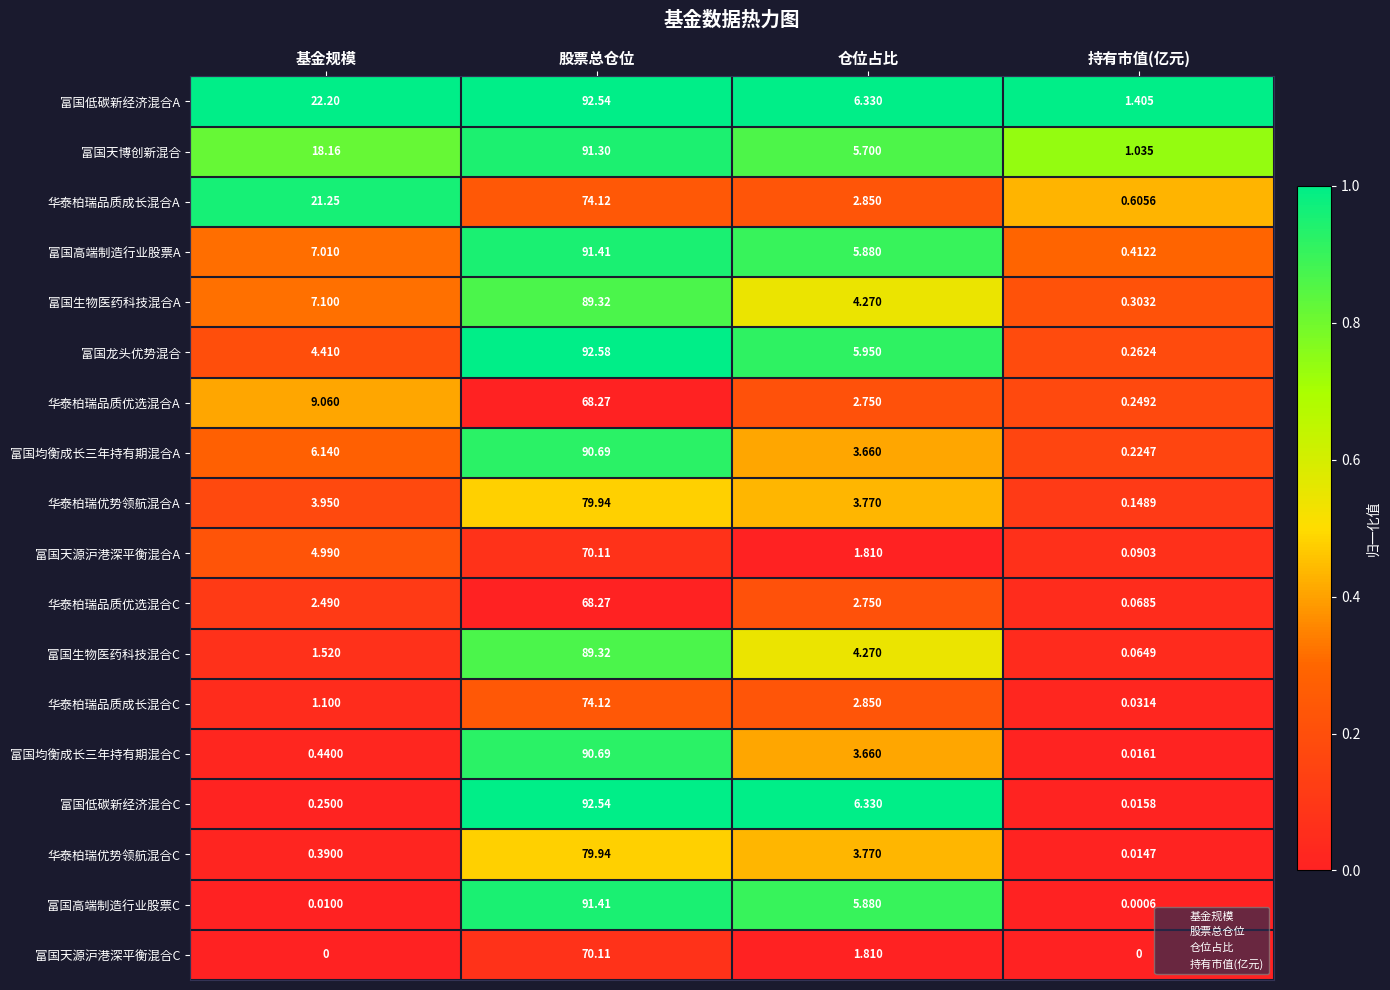

What is the difference between the highest and lowest values at 持有市值(亿元)?

1.4